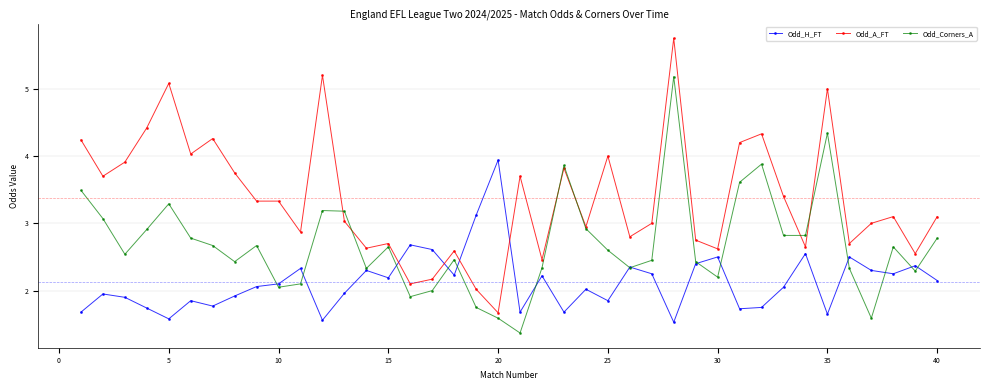

Which series has the largest total across all categories?

Odd_A_FT